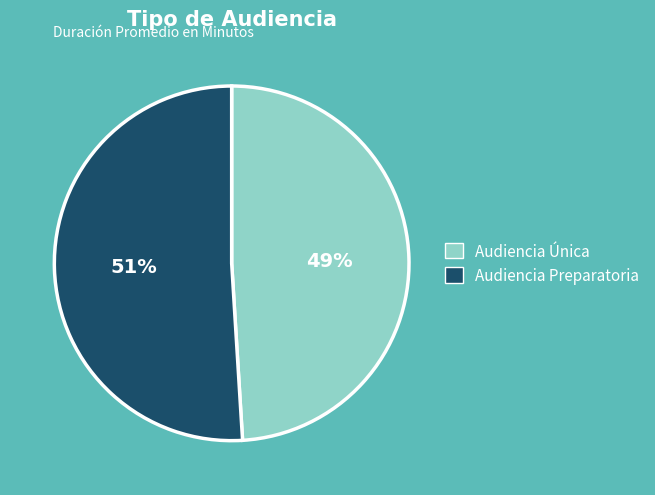

To the nearest percent, what percentage of the pie is Audiencia Única?

49%